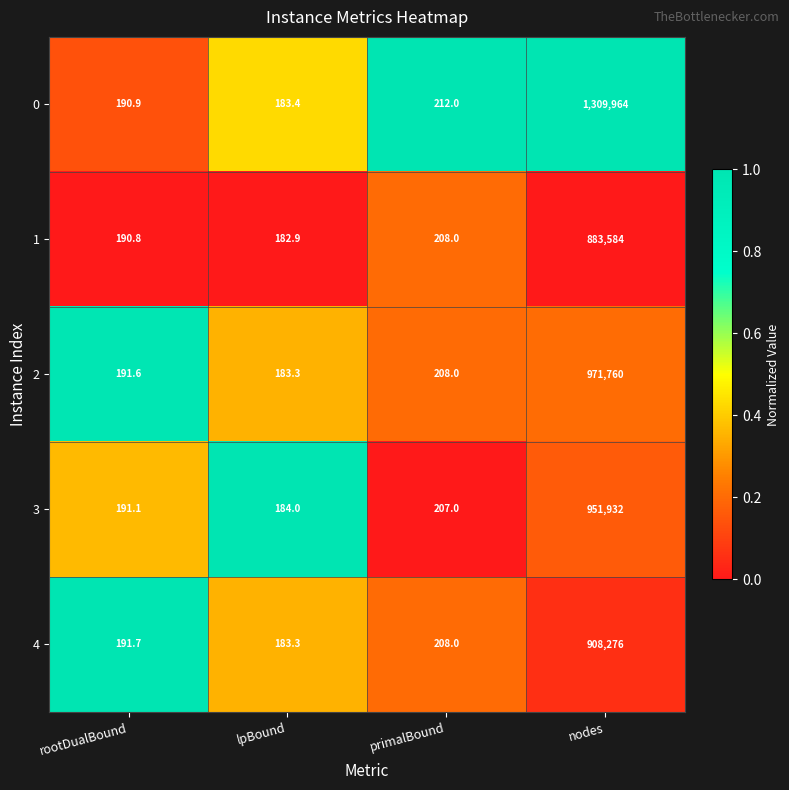

Which series has the widest spread of values?

0